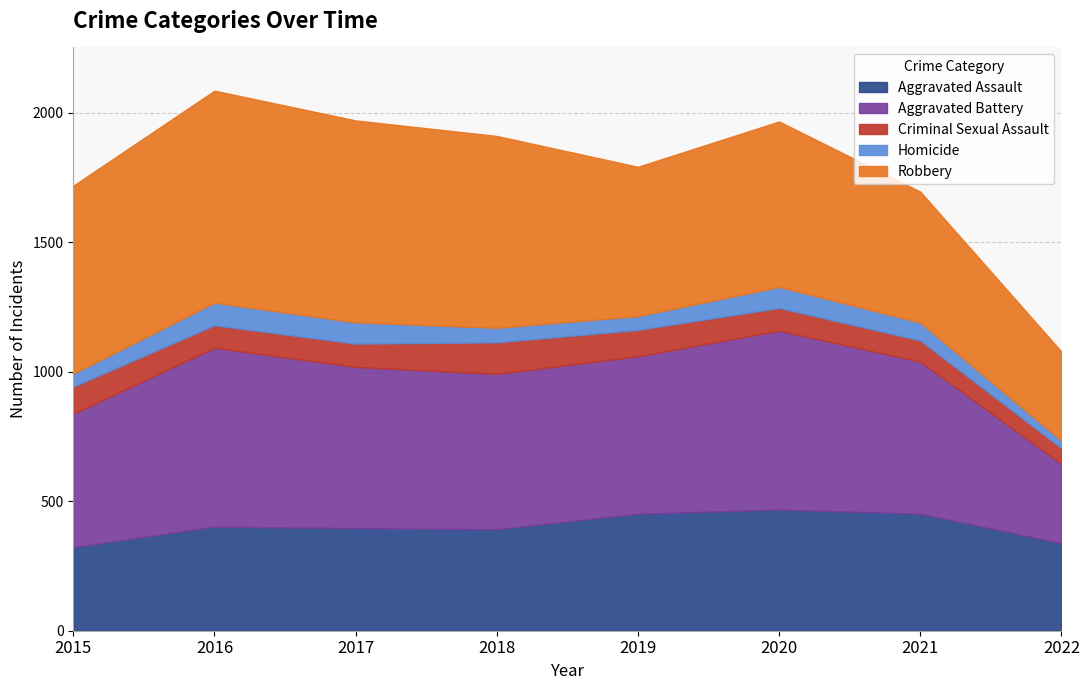

Reading left to right, list all the values displayed in this chart.

Aggravated Assault: 323	402	396	392	452	468	452	338
Aggravated Battery: 515	691	623	600	608	691	587	306
Criminal Sexual Assault: 105	87	90	122	102	88	82	61
Homicide: 50	87	82	56	53	81	69	29
Robbery: 726	819	780	741	577	639	506	344